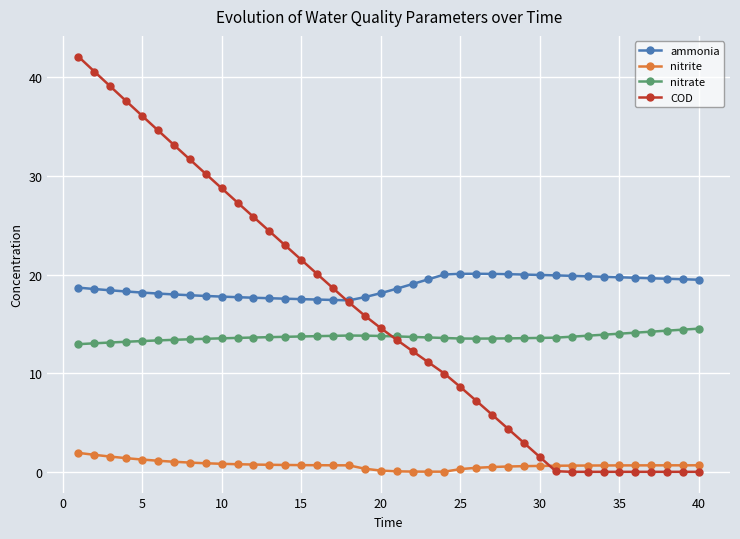

List the series in order of their peak value, lowest first.

nitrite, nitrate, ammonia, COD